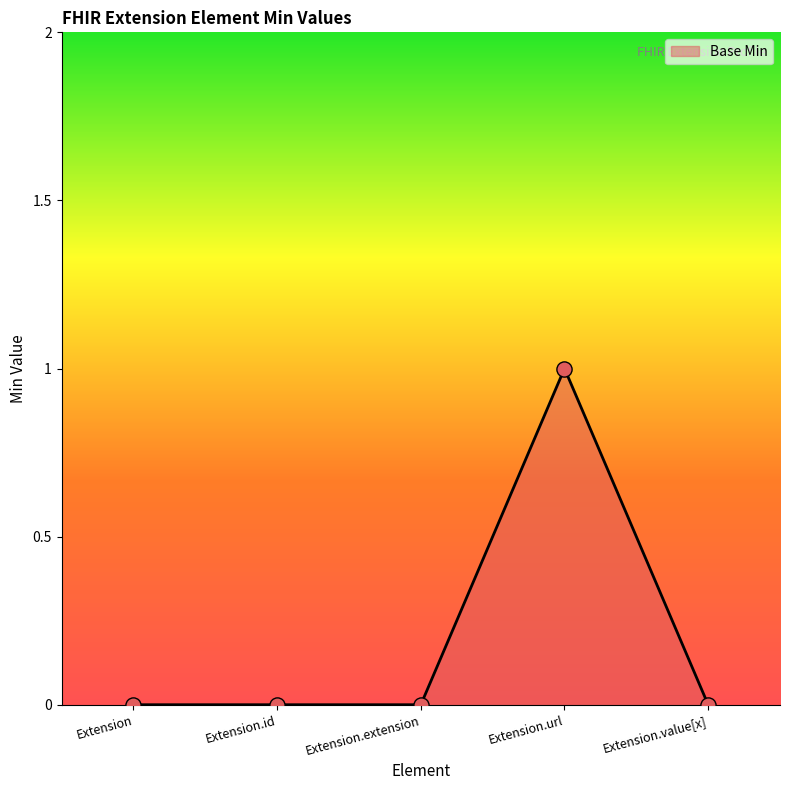

Which has a higher value, Extension.extension or Extension.id?

Extension.extension